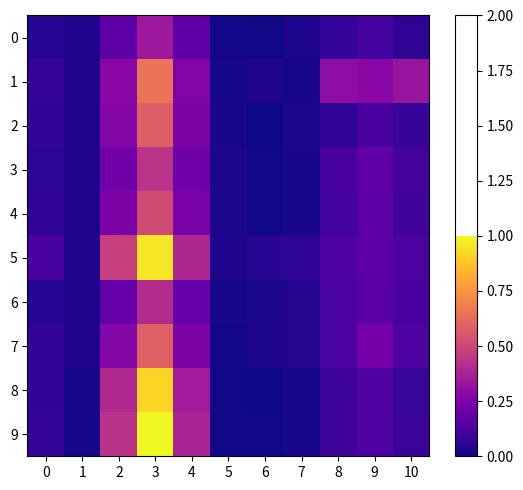

Which series changed the most between 1 and 7?

5